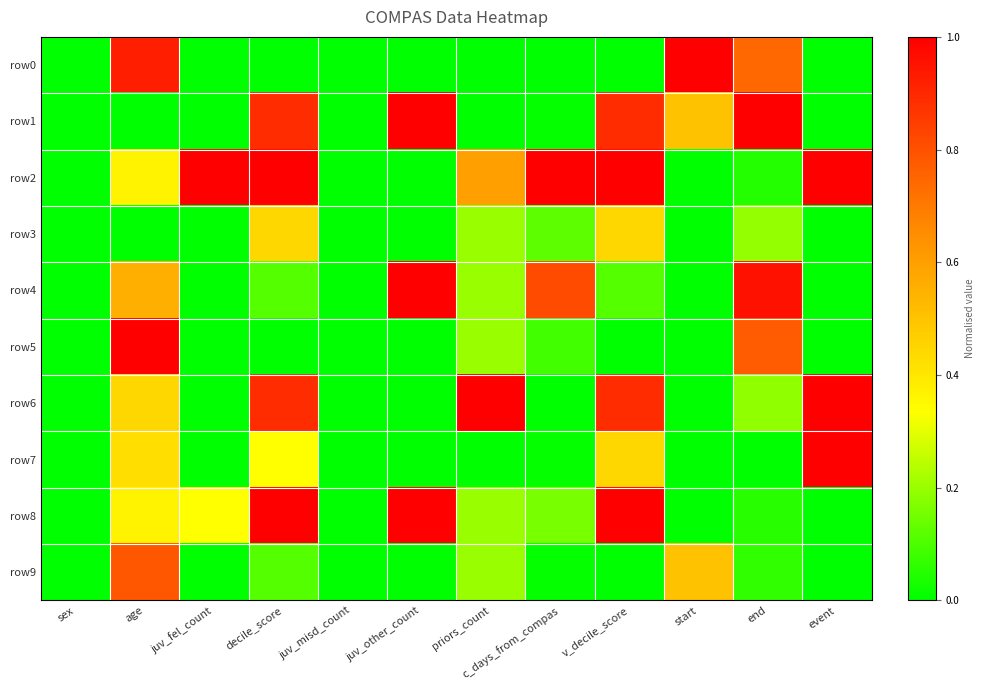

Reading left to right, transcribe all the data shown in this chart.

row0: sex=0.0	age=0.9	juv_fel_count=0.0	decile_score=0.0	juv_misd_count=0.0	juv_other_count=0.0	priors_count=0.0	c_days_from_compas=0.0	v_decile_score=0.0	start=1.0	end=0.7	event=0.0
row1: sex=0.0	age=0.0	juv_fel_count=0.0	decile_score=0.9	juv_misd_count=0.0	juv_other_count=1.0	priors_count=0.0	c_days_from_compas=0.0	v_decile_score=0.9	start=0.5	end=1.0	event=0.0
row2: sex=0.0	age=0.4	juv_fel_count=1.0	decile_score=1.0	juv_misd_count=0.0	juv_other_count=0.0	priors_count=0.6	c_days_from_compas=1.0	v_decile_score=1.0	start=0.0	end=0.0	event=1.0
row3: sex=0.0	age=0.0	juv_fel_count=0.0	decile_score=0.4	juv_misd_count=0.0	juv_other_count=0.0	priors_count=0.2	c_days_from_compas=0.1	v_decile_score=0.4	start=0.0	end=0.2	event=0.0
row4: sex=0.0	age=0.6	juv_fel_count=0.0	decile_score=0.1	juv_misd_count=0.0	juv_other_count=1.0	priors_count=0.2	c_days_from_compas=0.8	v_decile_score=0.1	start=0.0	end=1.0	event=0.0
row5: sex=0.0	age=1.0	juv_fel_count=0.0	decile_score=0.0	juv_misd_count=0.0	juv_other_count=0.0	priors_count=0.2	c_days_from_compas=0.1	v_decile_score=0.0	start=0.0	end=0.8	event=0.0
row6: sex=0.0	age=0.4	juv_fel_count=0.0	decile_score=0.9	juv_misd_count=0.0	juv_other_count=0.0	priors_count=1.0	c_days_from_compas=0.0	v_decile_score=0.9	start=0.0	end=0.2	event=1.0
row7: sex=0.0	age=0.4	juv_fel_count=0.0	decile_score=0.3	juv_misd_count=0.0	juv_other_count=0.0	priors_count=0.0	c_days_from_compas=0.0	v_decile_score=0.4	start=0.0	end=0.0	event=1.0
row8: sex=0.0	age=0.4	juv_fel_count=0.3	decile_score=1.0	juv_misd_count=0.0	juv_other_count=1.0	priors_count=0.2	c_days_from_compas=0.2	v_decile_score=1.0	start=0.0	end=0.1	event=0.0
row9: sex=0.0	age=0.8	juv_fel_count=0.0	decile_score=0.1	juv_misd_count=0.0	juv_other_count=0.0	priors_count=0.2	c_days_from_compas=0.0	v_decile_score=0.0	start=0.5	end=0.1	event=0.0